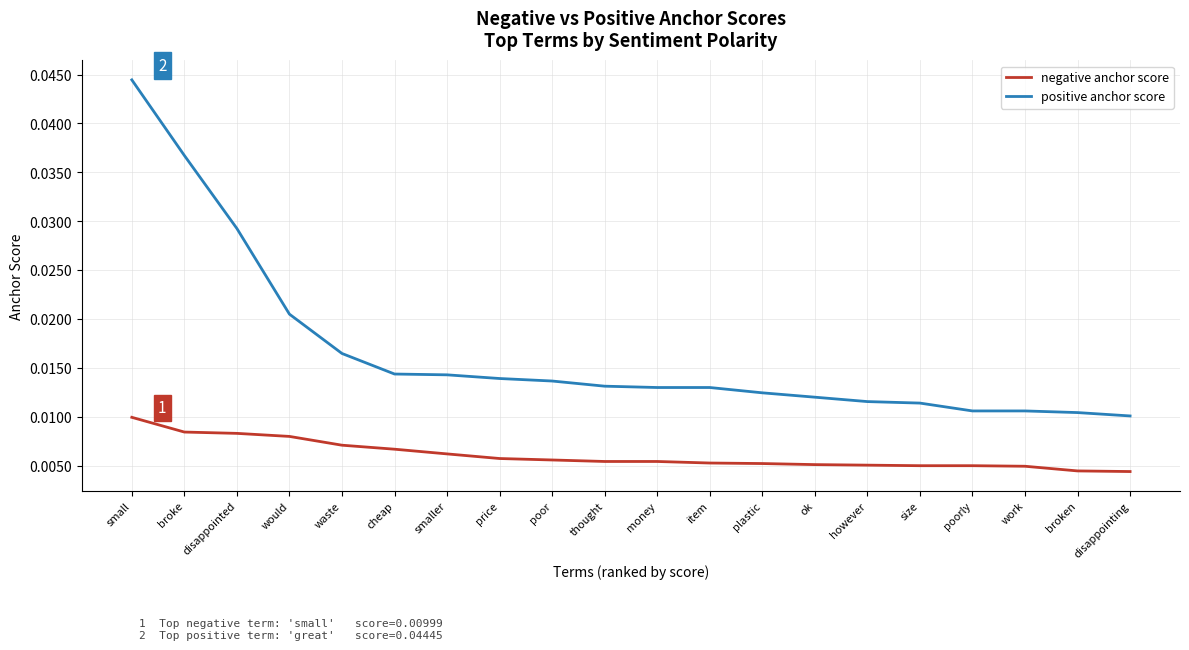

Does the chart display data point markers on the line(s)?

No